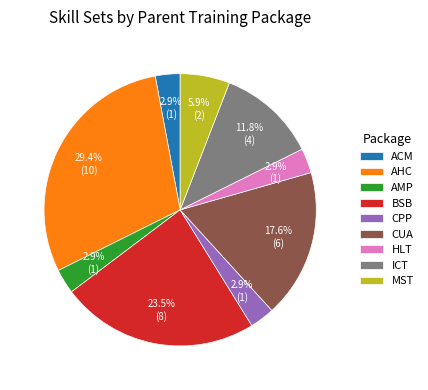

How much of the chart is everything except ACM?

97.1%